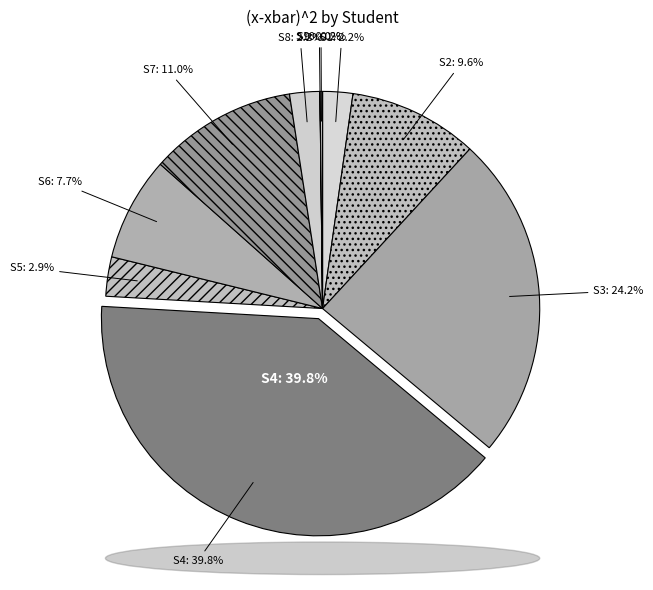

Does Student 1 account for over 50% of the chart?

No